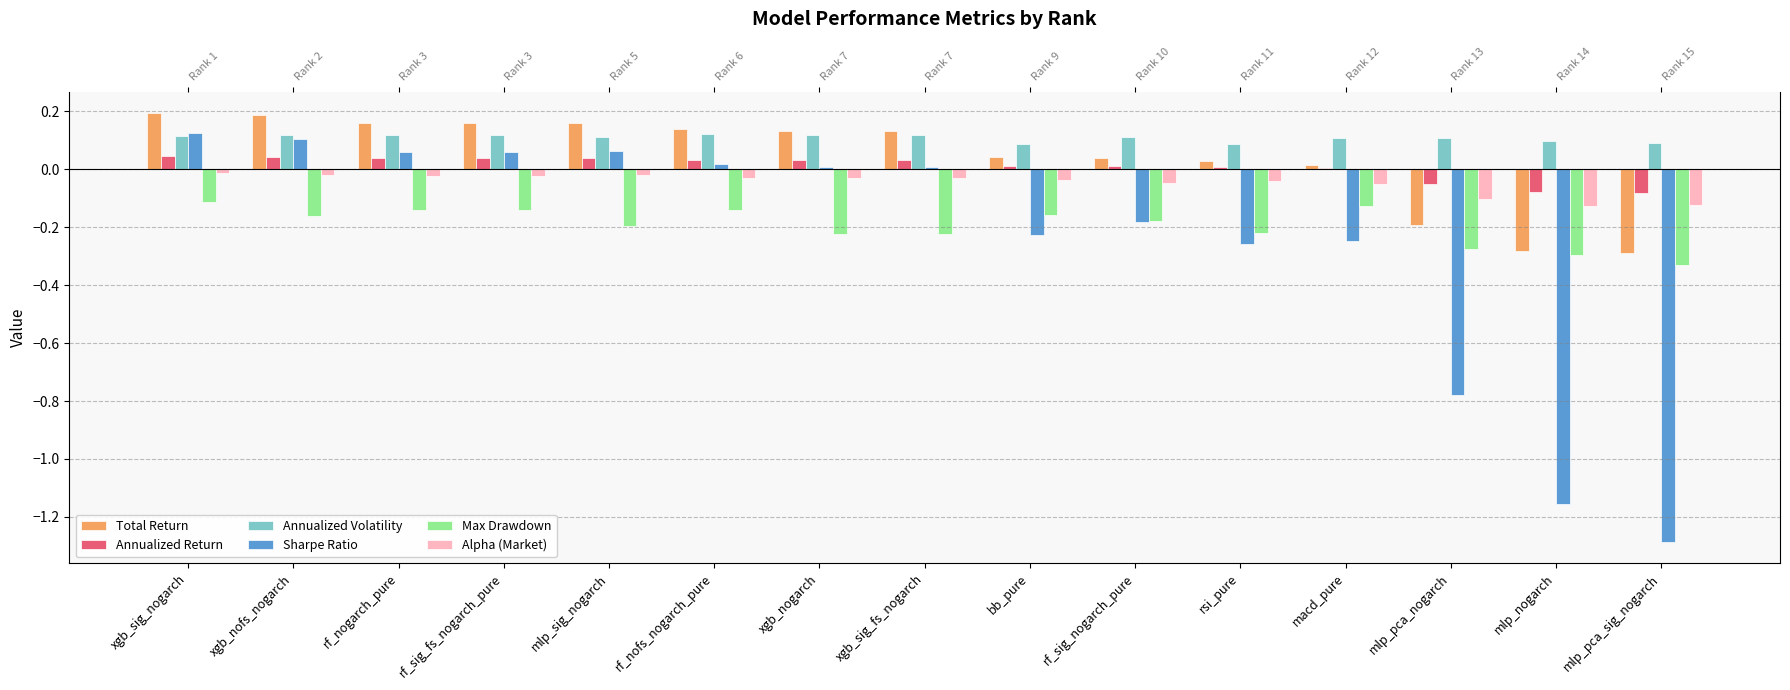

What is the label of the 9th bar from the right?

xgb_nogarch